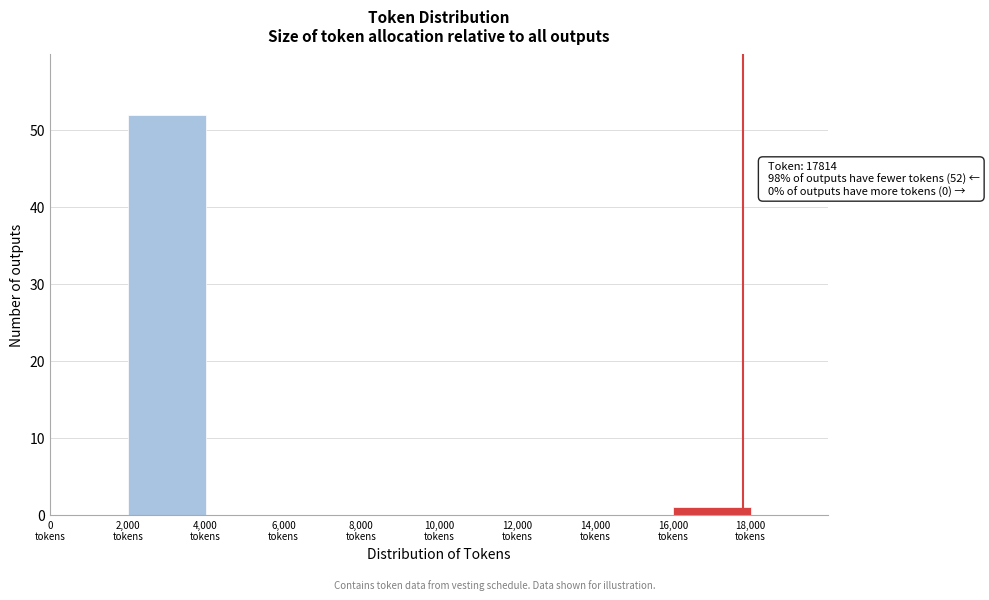

Over which range of the x-axis is the bar tallest?

2000 to 4000